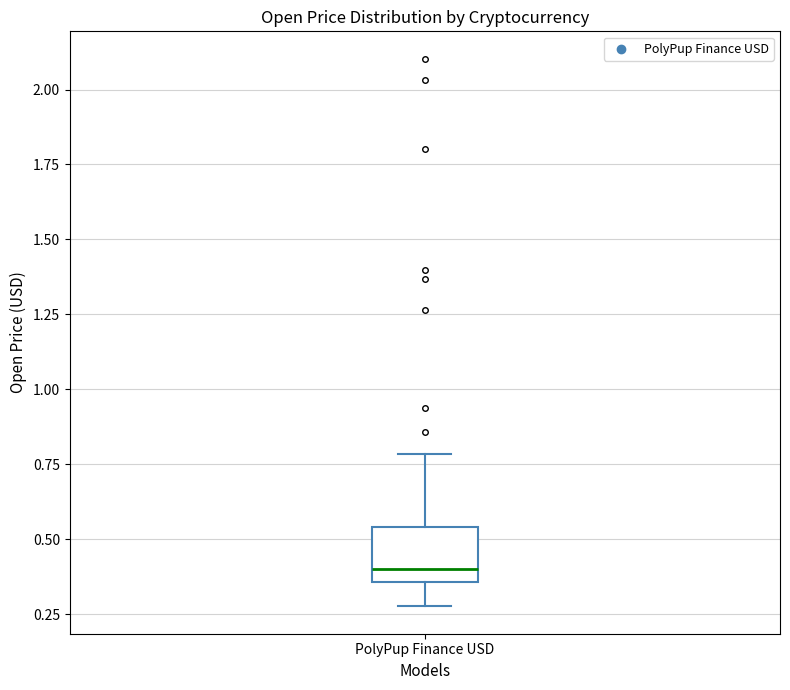

Read this box plot against the y-axis: the position of the median line, the range covered by the box, and the ends of both whiskers. The values are not printed on the chart, so give them approximately, as read against the axis.

median 0.40, box 0.35 to 0.55, whiskers 0.30 to 0.80